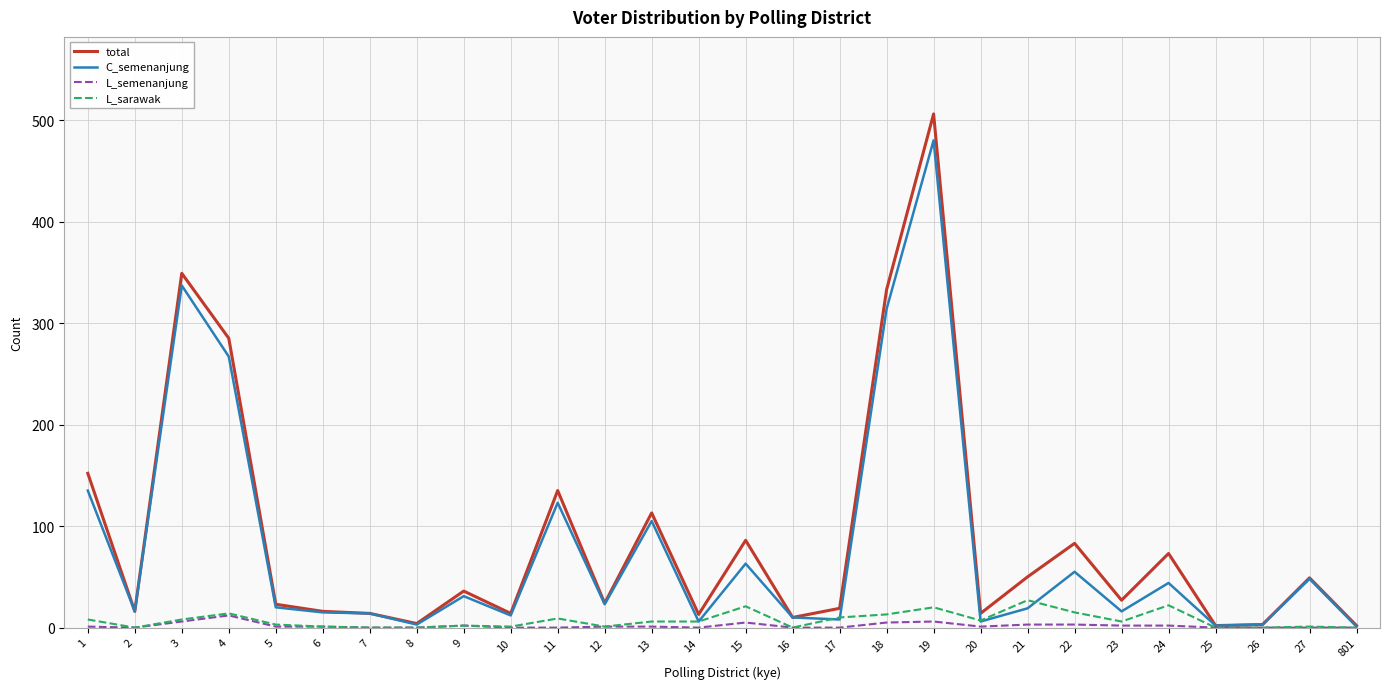

Which series has the widest spread of values?

total